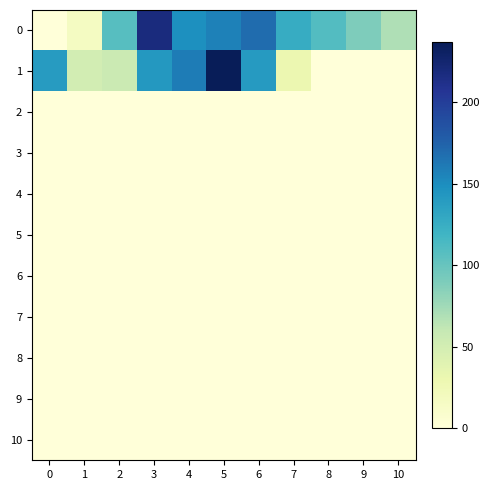

Reading right to left, extract all data points from this chart.

0: 10=69	9=89	8=110	7=126	6=169	5=157	4=149	3=218	2=108	1=17	0=0
1: 10=0	9=0	8=0	7=30	6=140	5=237	4=160	3=142	2=56	1=50	0=139
2: 10=0	9=0	8=0	7=0	6=0	5=0	4=0	3=0	2=0	1=0	0=0
3: 10=0	9=0	8=0	7=0	6=0	5=0	4=0	3=0	2=0	1=0	0=0
4: 10=0	9=0	8=0	7=0	6=0	5=0	4=0	3=0	2=0	1=0	0=0
5: 10=0	9=0	8=0	7=0	6=0	5=0	4=0	3=0	2=0	1=0	0=0
6: 10=0	9=0	8=0	7=0	6=0	5=0	4=0	3=0	2=0	1=0	0=0
7: 10=0	9=0	8=0	7=0	6=0	5=0	4=0	3=0	2=0	1=0	0=0
8: 10=0	9=0	8=0	7=0	6=0	5=0	4=0	3=0	2=0	1=0	0=0
9: 10=0	9=0	8=0	7=0	6=0	5=0	4=0	3=0	2=0	1=0	0=0
10: 10=0	9=0	8=0	7=0	6=0	5=0	4=0	3=0	2=0	1=0	0=0